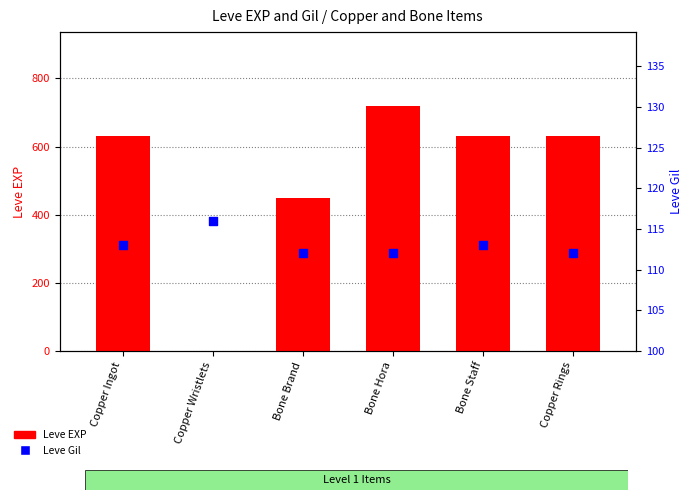

Is the value of Leve Gil at Copper Ingot greater than the value of Leve EXP at Bone Staff?

No